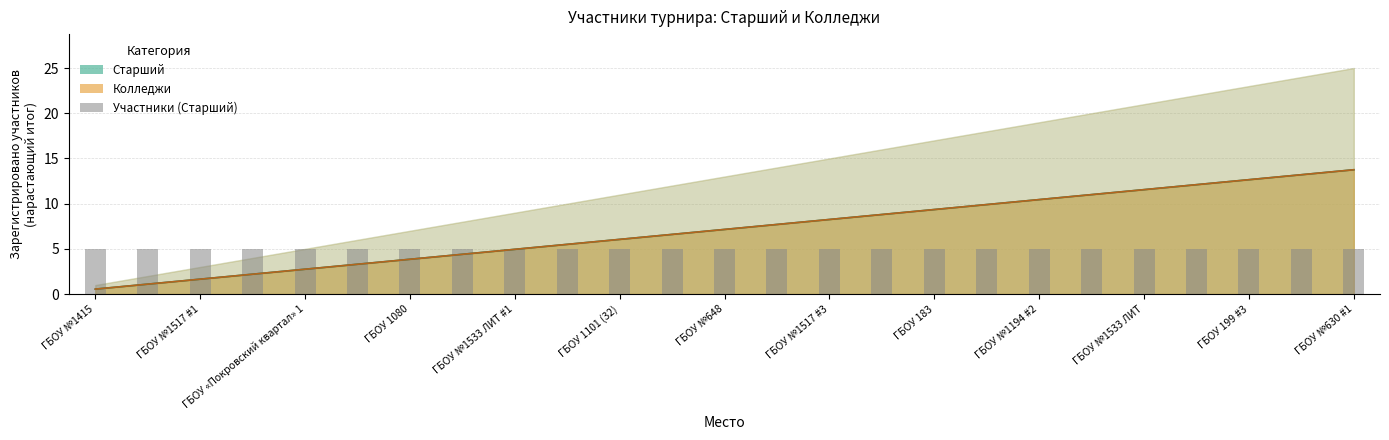

Count the number of data series in this chart.

3